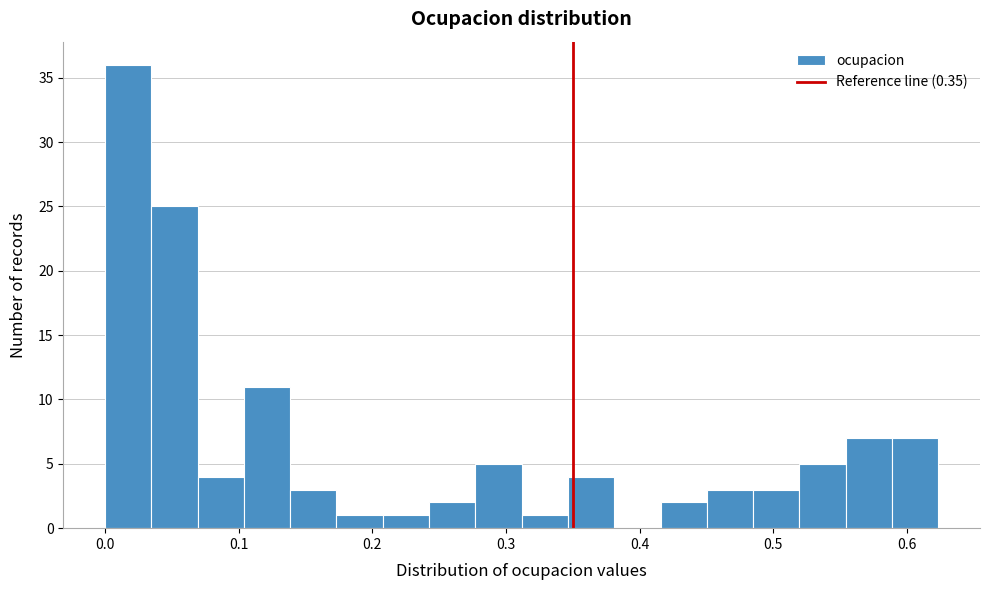

Around what value on the x-axis is the tallest bar? Give the approximate position of its centre, as read against the axis.

0.02